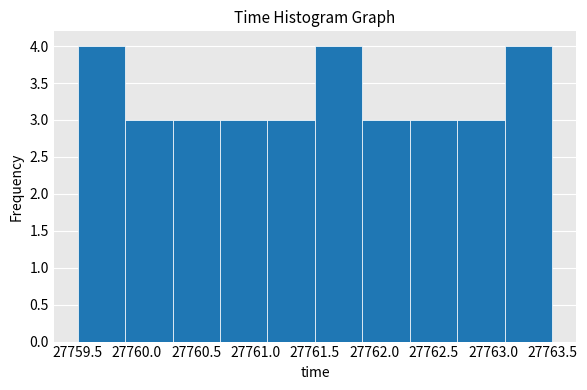

Reading left to right, transcribe this chart: for each bar, give the range it covers on the x-axis and its height. The values are not printed on the chart, so give them approximately, as read against the axis.

27759.5 to 27759.9: 4
27759.9 to 27760.3: 3
27760.3 to 27760.7: 3
27760.7 to 27761.1: 3
27761.1 to 27761.5: 3
27761.5 to 27761.9: 4
27761.9 to 27762.3: 3
27762.3 to 27762.7: 3
27762.7 to 27763.1: 3
27763.1 to 27763.5: 4